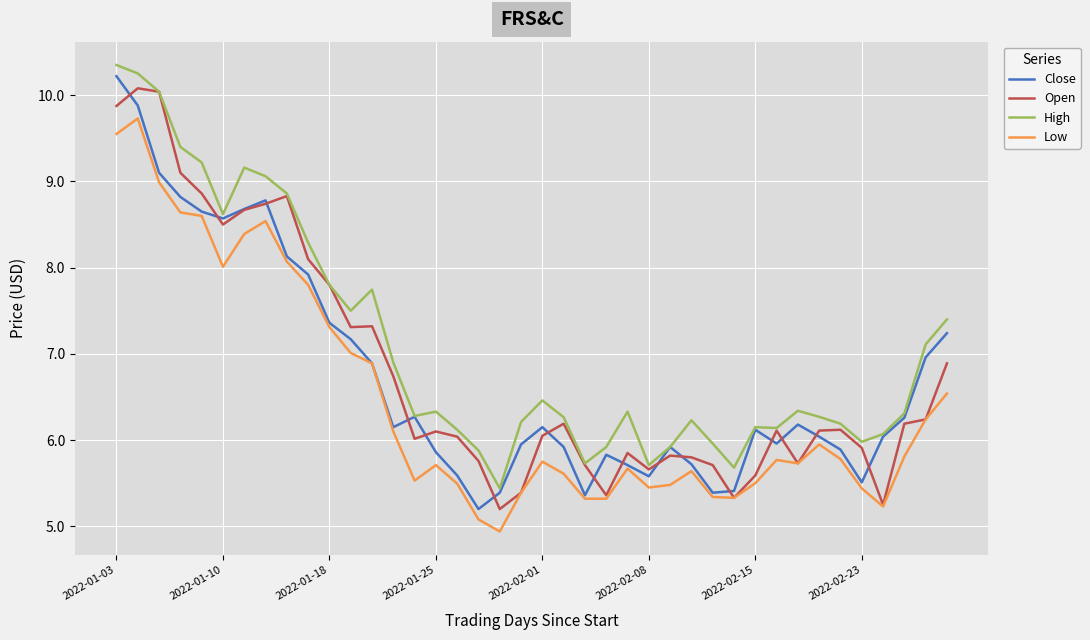

True or false: High and Low cross at least once.

False